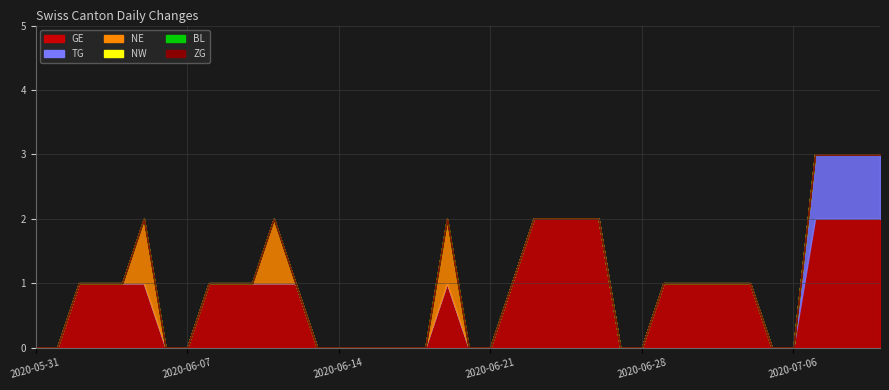

Reading left to right, transcribe all the data shown in this chart.

TG: 0	0	0	0	0	0	0	0	0	0	0	0	0	0	0	0	0	0	0	0	0	0	0	0	0	0	0	0	0	0	0	0	0	0	0	0	1	1	1	1
NE: 0	0	0	0	0	1	0	0	0	0	0	1	0	0	0	0	0	0	0	1	0	0	0	0	0	0	0	0	0	0	0	0	0	0	0	0	0	0	0	0
NW: 0	0	0	0	0	0	0	0	0	0	0	0	0	0	0	0	0	0	0	0	0	0	0	0	0	0	0	0	0	0	0	0	0	0	0	0	0	0	0	0
BL: 0	0	0	0	0	0	0	0	0	0	0	0	0	0	0	0	0	0	0	0	0	0	0	0	0	0	0	0	0	0	0	0	0	0	0	0	0	0	0	0
ZG: 0	0	0	0	0	0	0	0	0	0	0	0	0	0	0	0	0	0	0	0	0	0	0	0	0	0	0	0	0	0	0	0	0	0	0	0	0	0	0	0
GE: 0	0	1	1	1	1	0	0	1	1	1	1	1	0	0	0	0	0	0	1	0	0	1	2	2	2	2	0	0	1	1	1	1	1	0	0	2	2	2	2